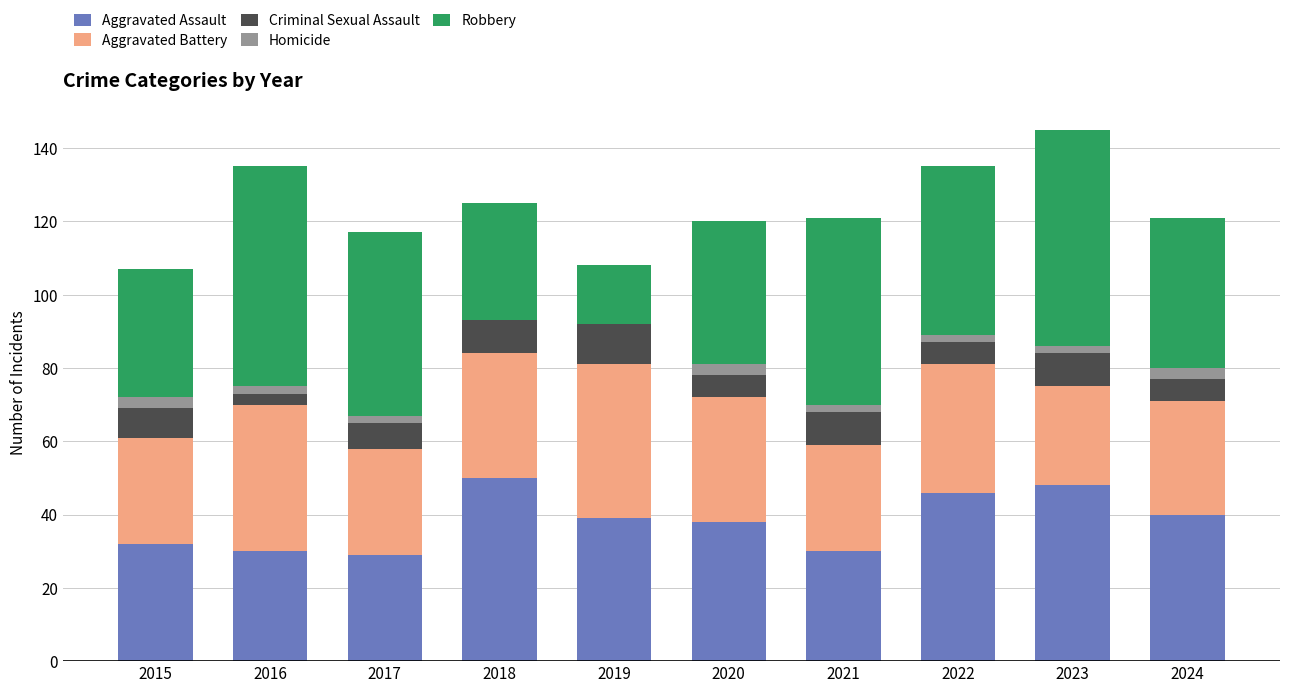

What is the sum of all Aggravated Assault values?

382